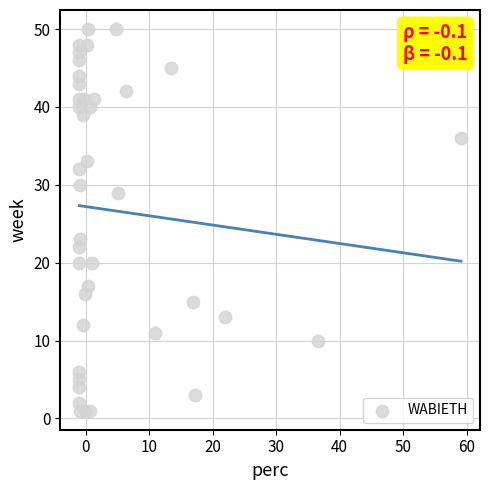

What is the range of Y values (max minus min)?

49